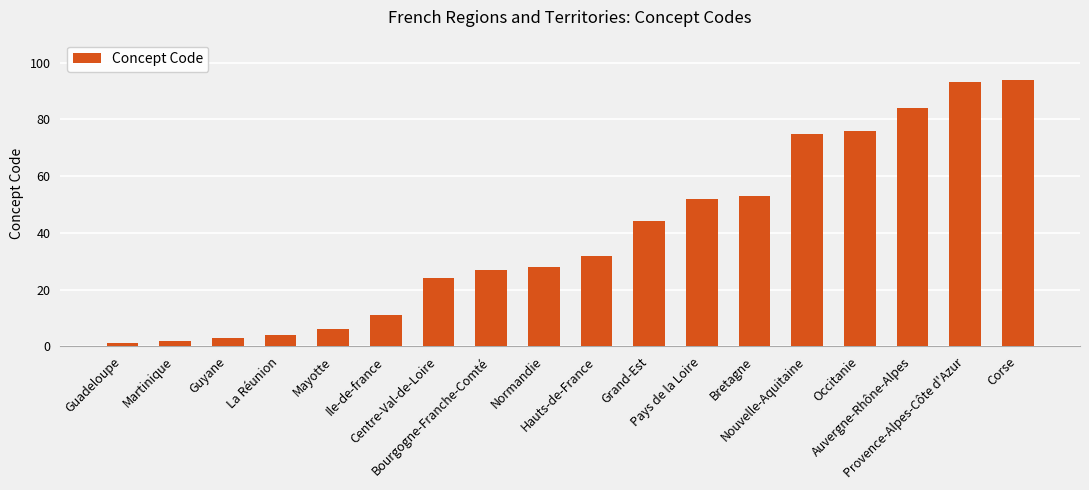

What is the sum of all values?

709